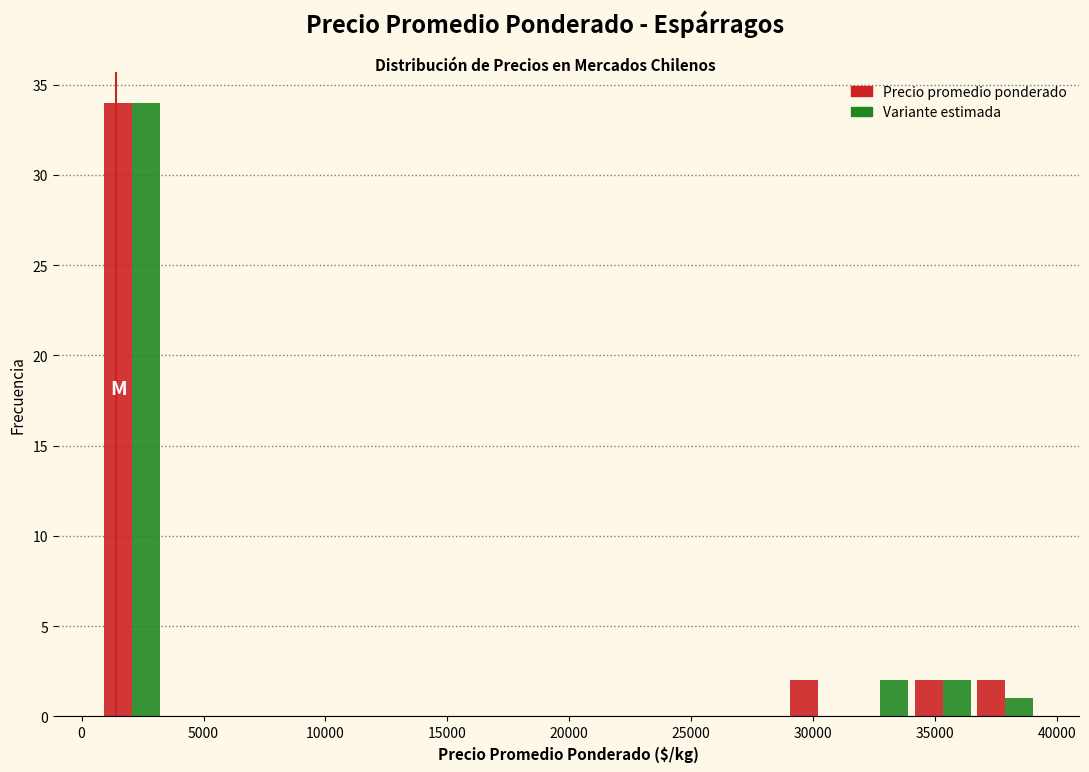

In the Variante estimada series, which range on the x-axis has the tallest bar?

1000 to 3500